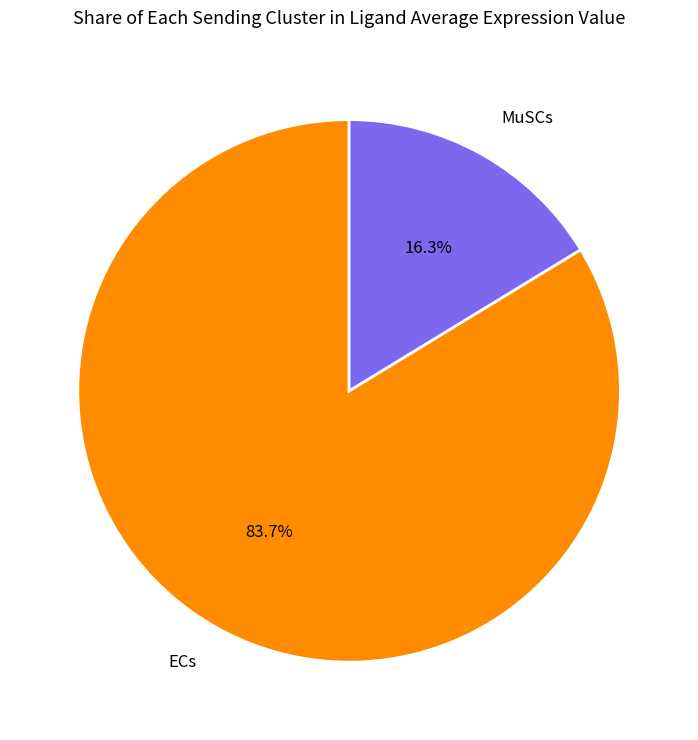

Does any single category account for the majority?

Yes